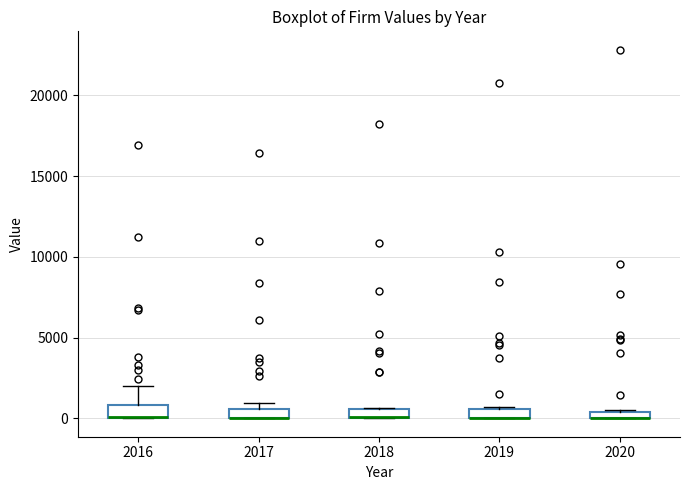

Where does the upper whisker of the box at x = 2016 end on the y-axis? The values are not printed on the chart, so give them approximately, as read against the axis.

2000